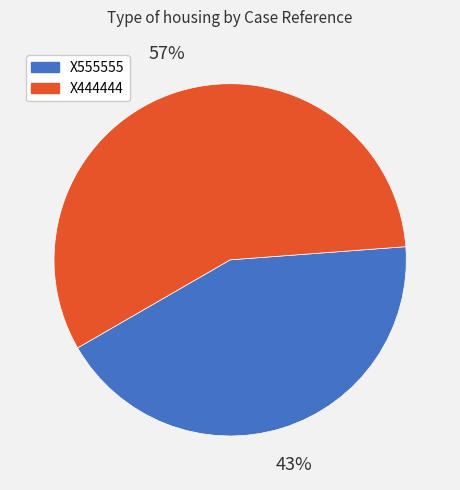

To the nearest percent, what is the difference between the X555555 and X444444 slice percentages?

14%